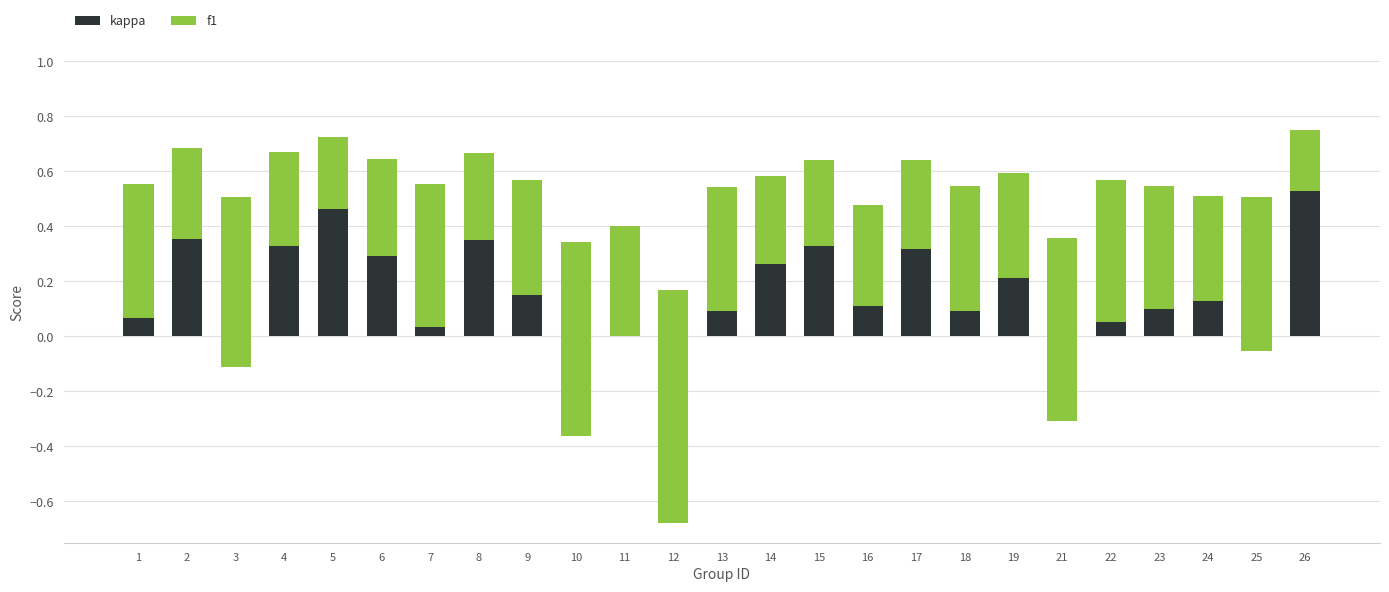

Which has a higher value, 5 or 17?

5